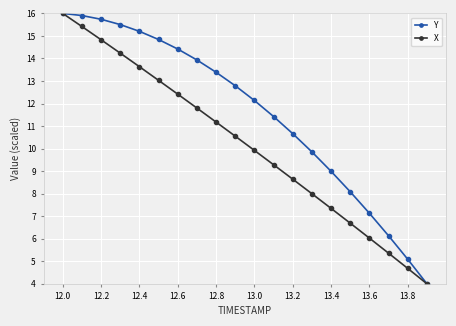

What is the minimum value for Y?

4.0